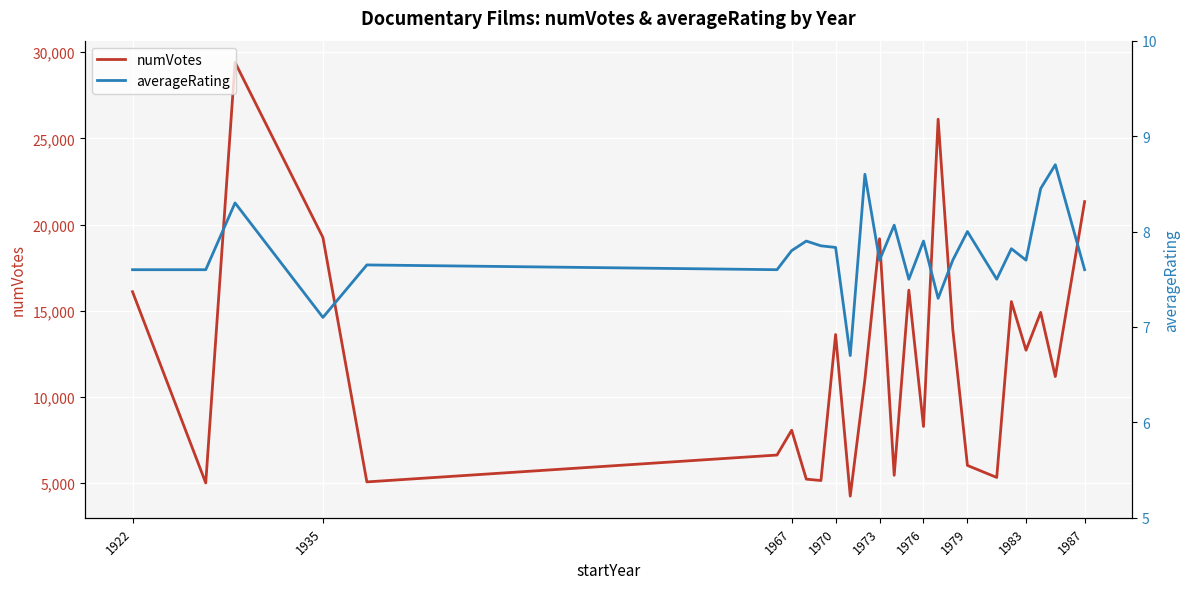

True or false: numVotes and averageRating cross at least once.

False